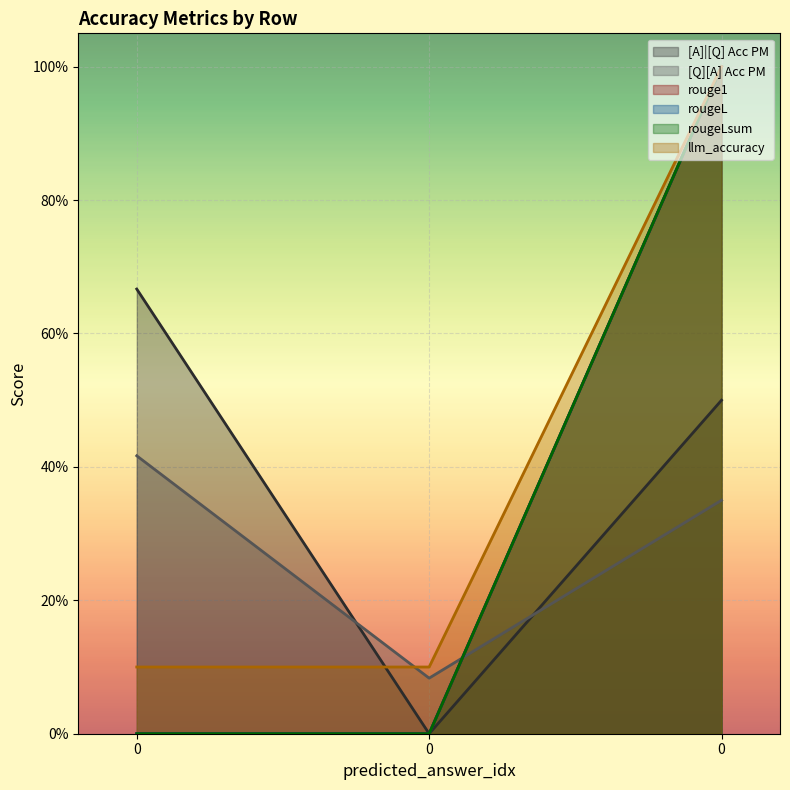

Which series has the largest total across all categories?

llm_accuracy